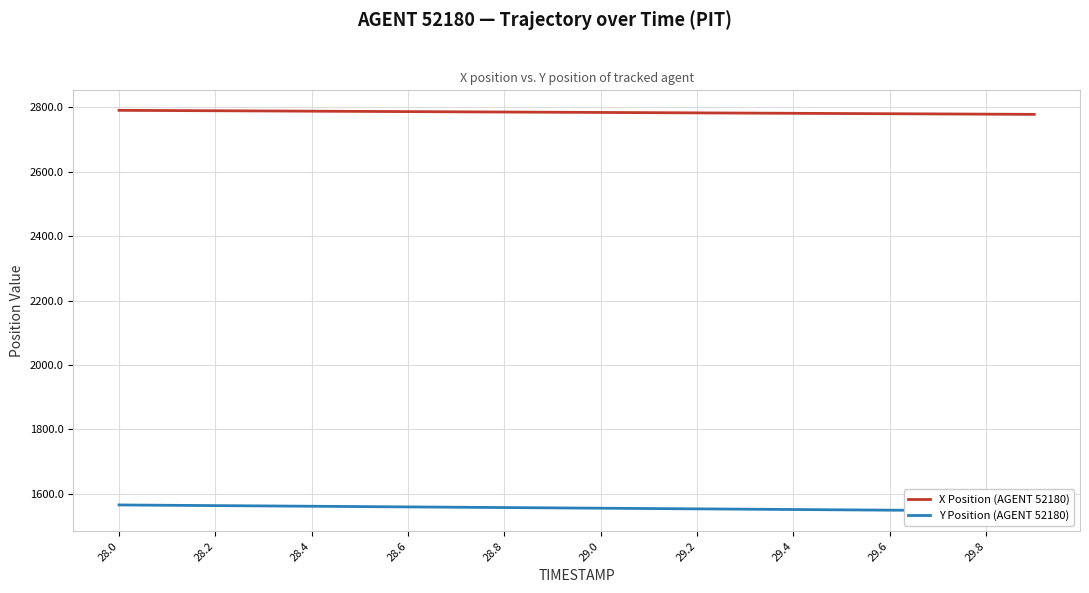

What is the average value of the X Position (AGENT 52180) series?

2784.5